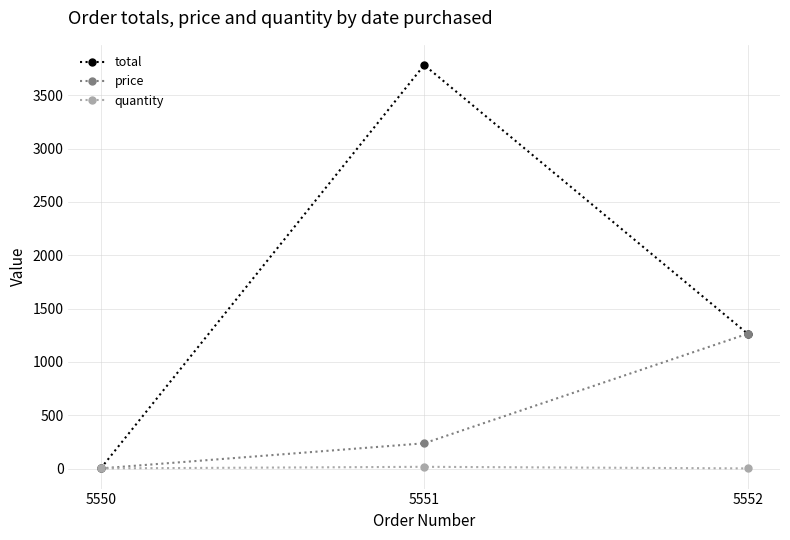

Does the chart display data point markers on the line(s)?

Yes